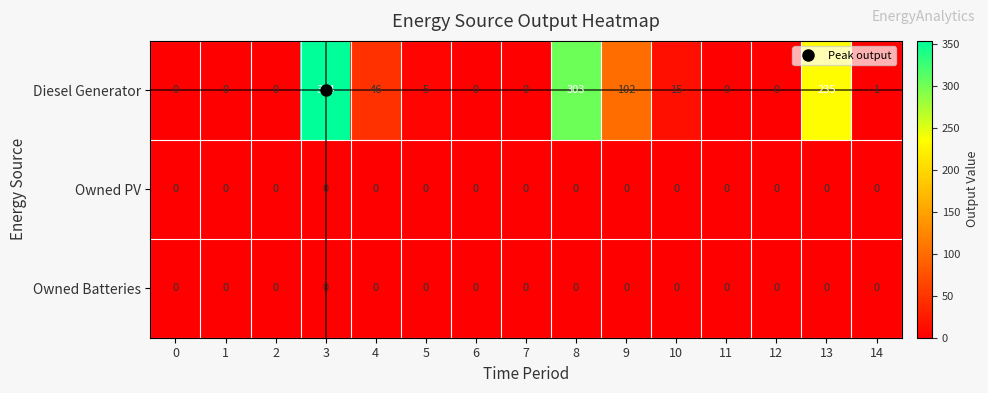

At which category is the sum across all series the highest?

3